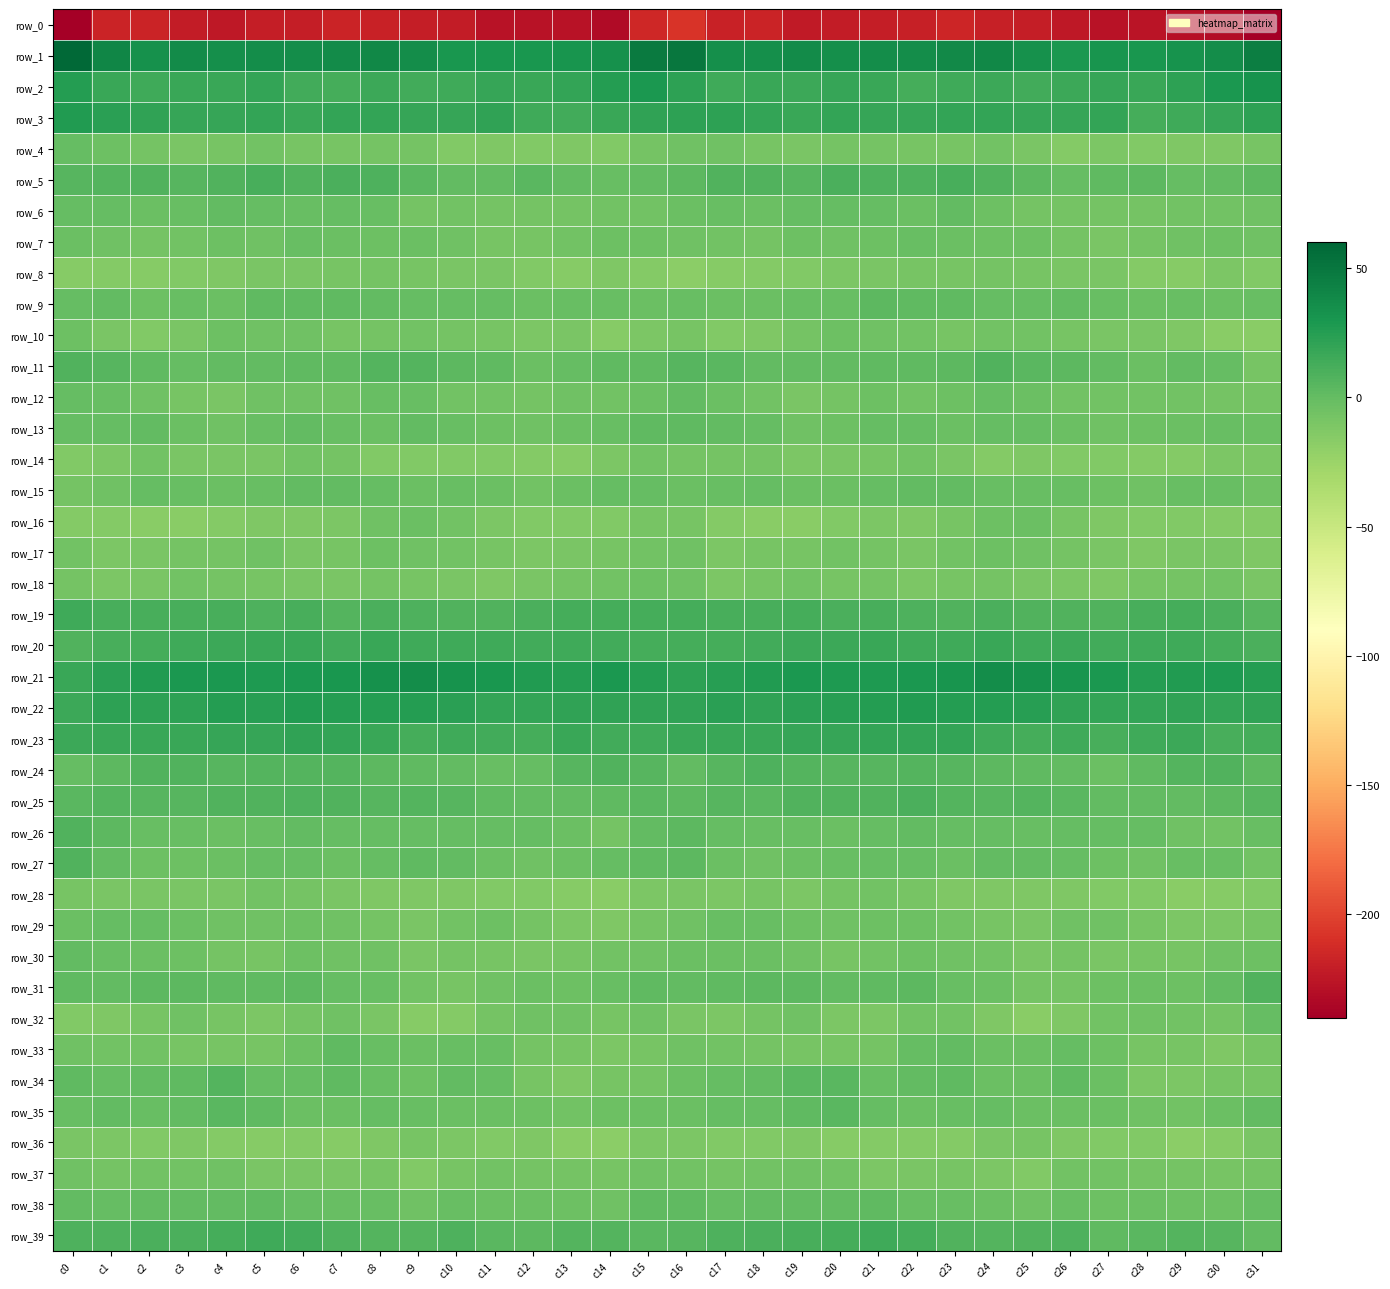

How many categories are shown in the chart?

32